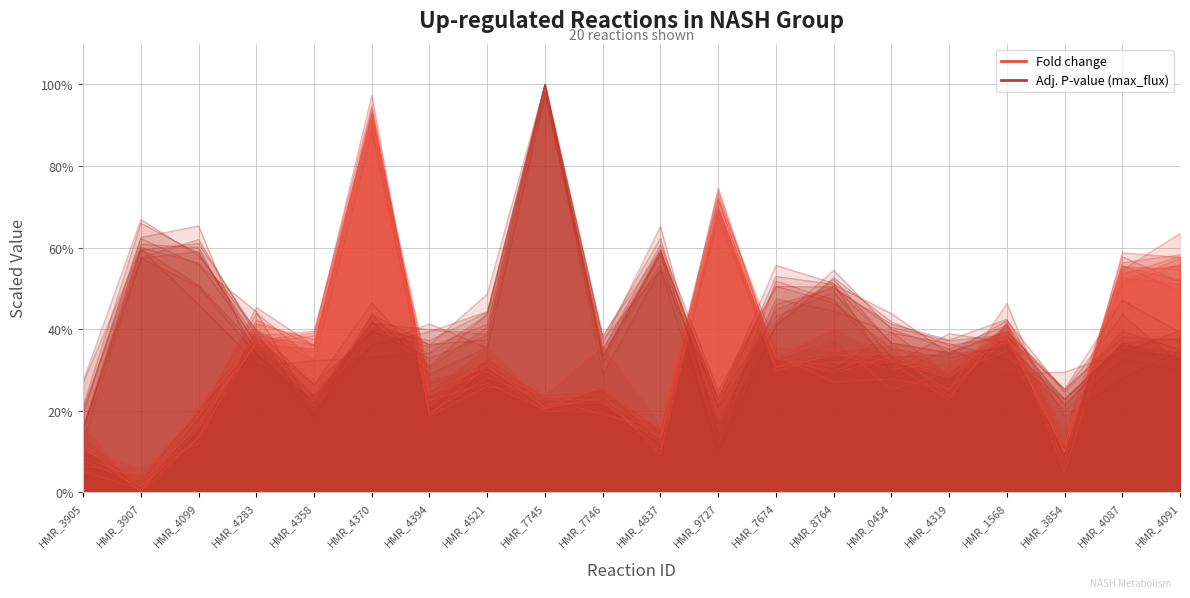

Reading left to right, transcribe all the data shown in this chart.

HMR_3905=0.1	HMR_3907=0.0	HMR_4099=0.1	HMR_4283=0.4	HMR_4358=0.4	HMR_4370=0.9	HMR_4394=0.2	HMR_4521=0.3	HMR_7745=0.2	HMR_7746=0.2	HMR_4837=0.1	HMR_9727=0.7	HMR_7674=0.3	HMR_8764=0.3	HMR_0454=0.3	HMR_4319=0.3	HMR_1568=0.4	HMR_3854=0.1	HMR_4087=0.6	HMR_4091=0.5